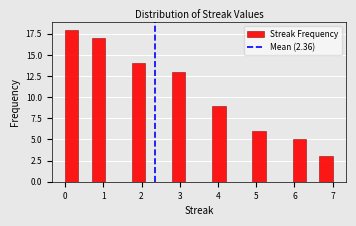

Around what value on the x-axis is the tallest bar? Give the approximate position of its centre, as read against the axis.

0.2